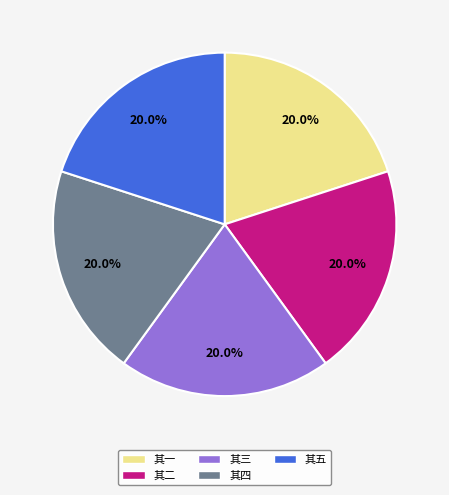

Is there a majority slice in this chart?

No